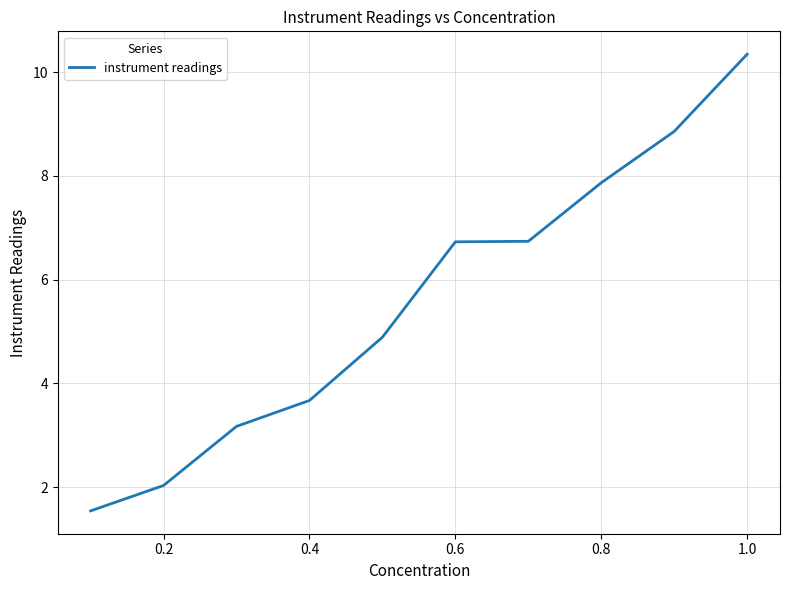

Does the chart have visible grid lines?

Yes